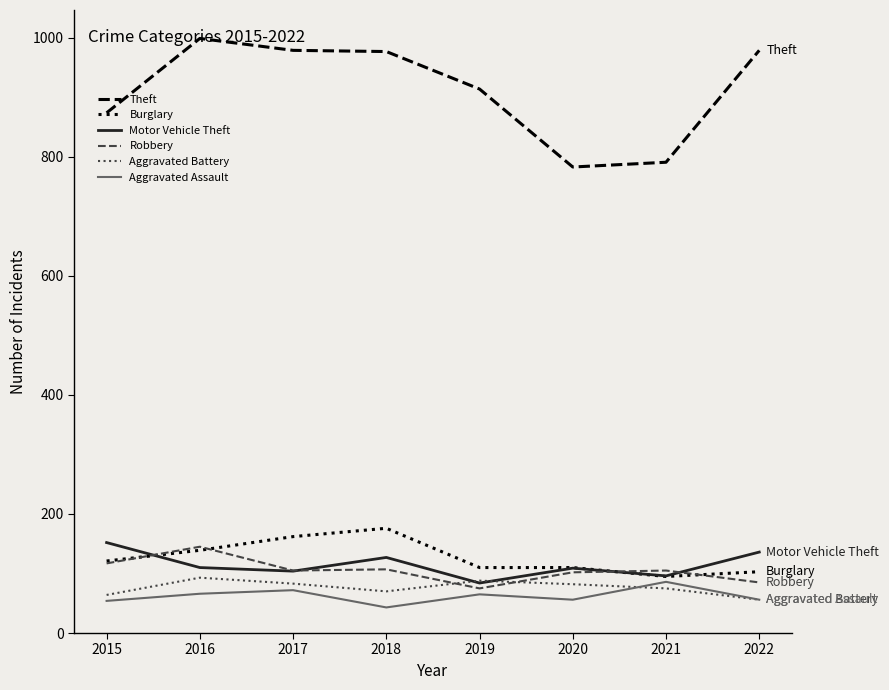

What is the difference between the second highest and second lowest values in the Robbery series?

32